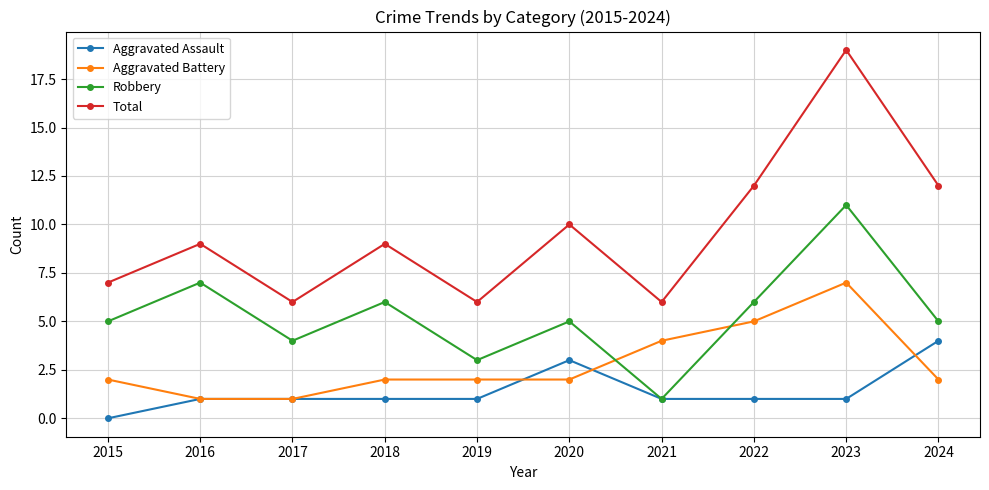

True or false: Aggravated Assault and Total intersect in this chart.

False